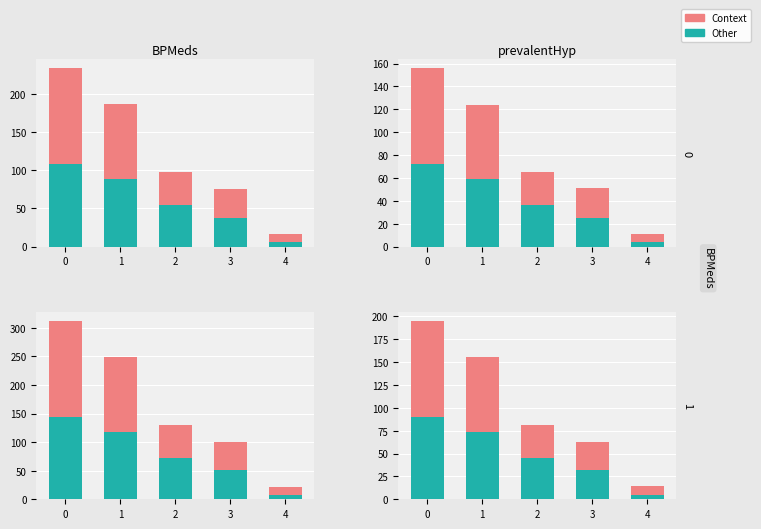

How many Other values are between 32 and 74?

3